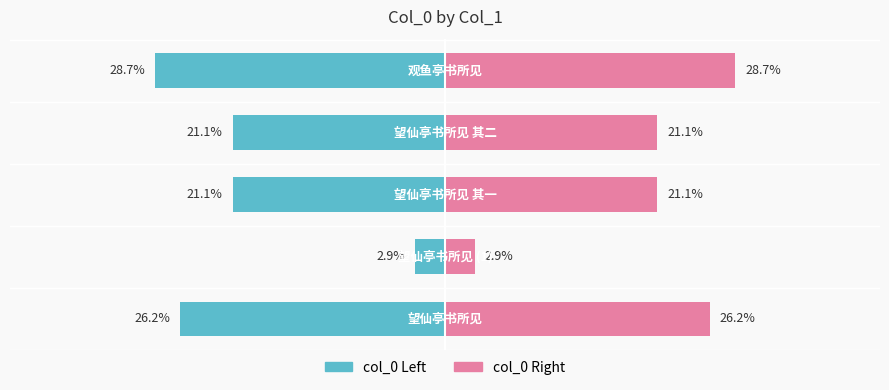

Reading left to right, what are all the values shown in this chart?

col_0 (left): −50=-26.2	−40=-2.9	−30=-21.1	−20=-21.1	−10=-28.7
col_0 (right): −50=26.2	−40=2.9	−30=21.1	−20=21.1	−10=28.7